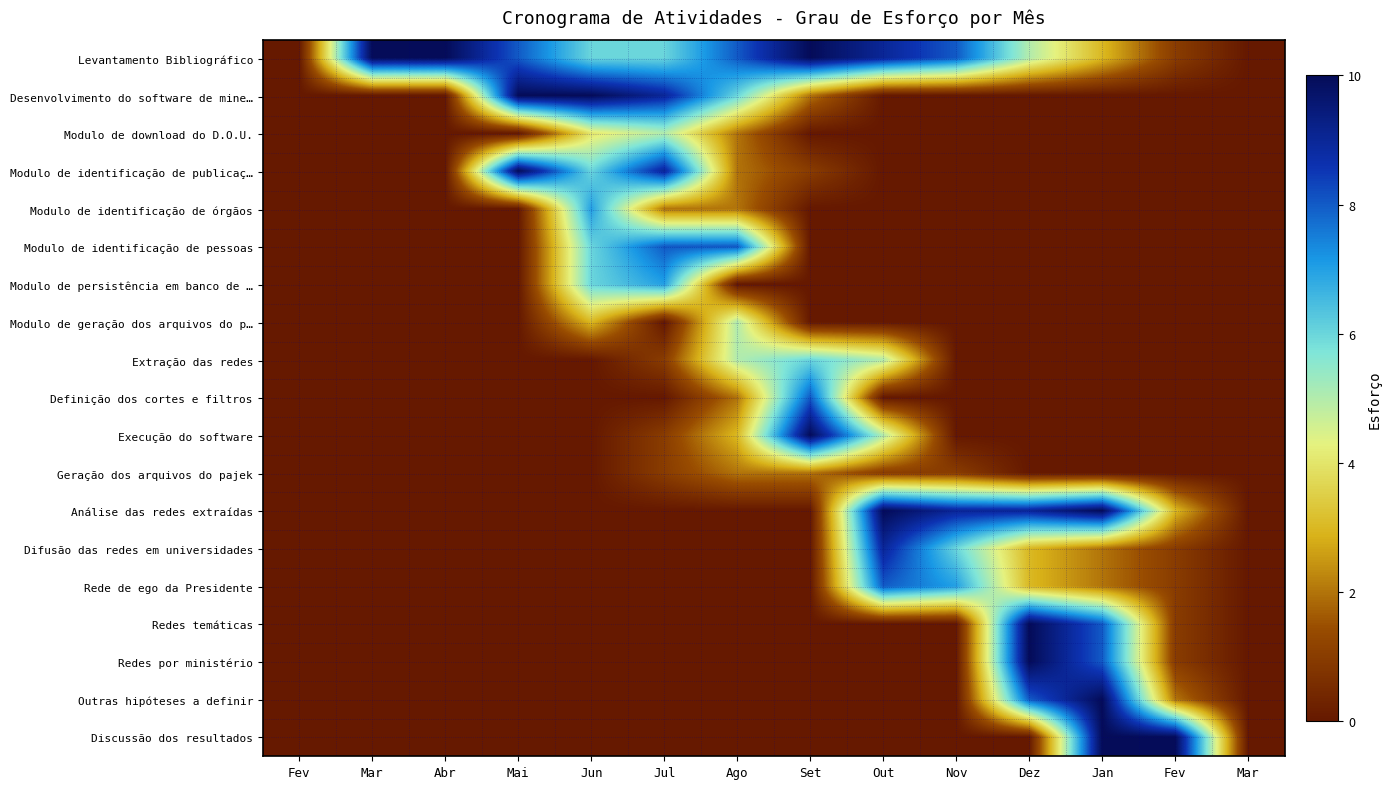

What is the sum of all Modulo de download do D.O.U. values?

11